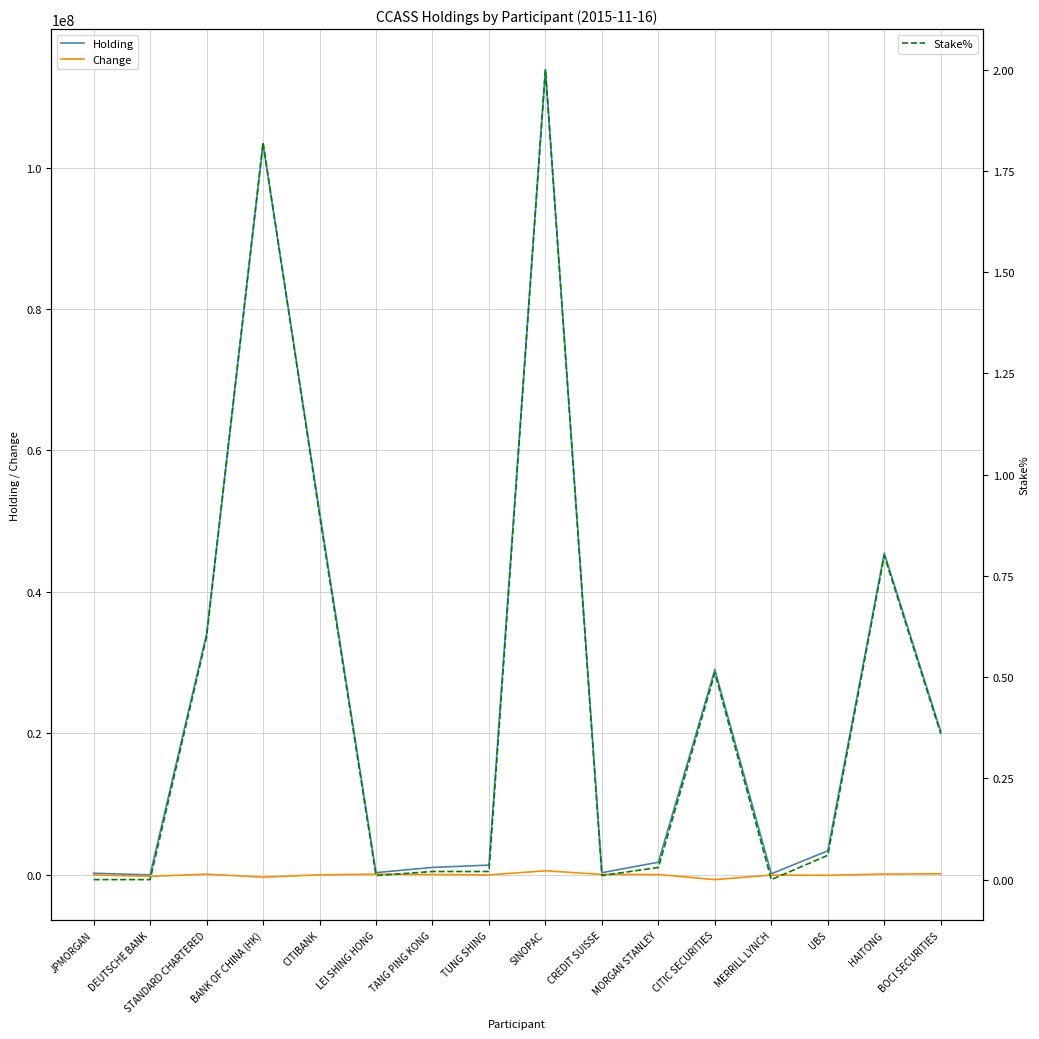

In Stake%, how many points are lower than both neighbors (excluding endpoints)?

3